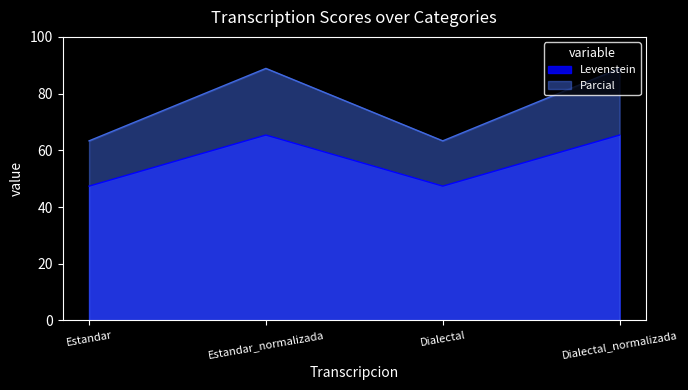

At Dialectal, list the series in order from largest to smallest.

Parcial, Levenstein